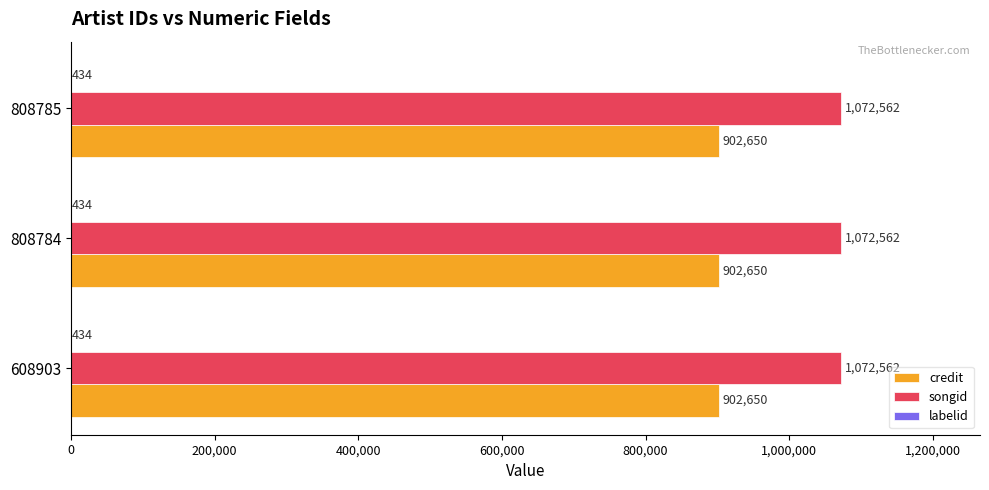

Which series has the largest total across all categories?

songid